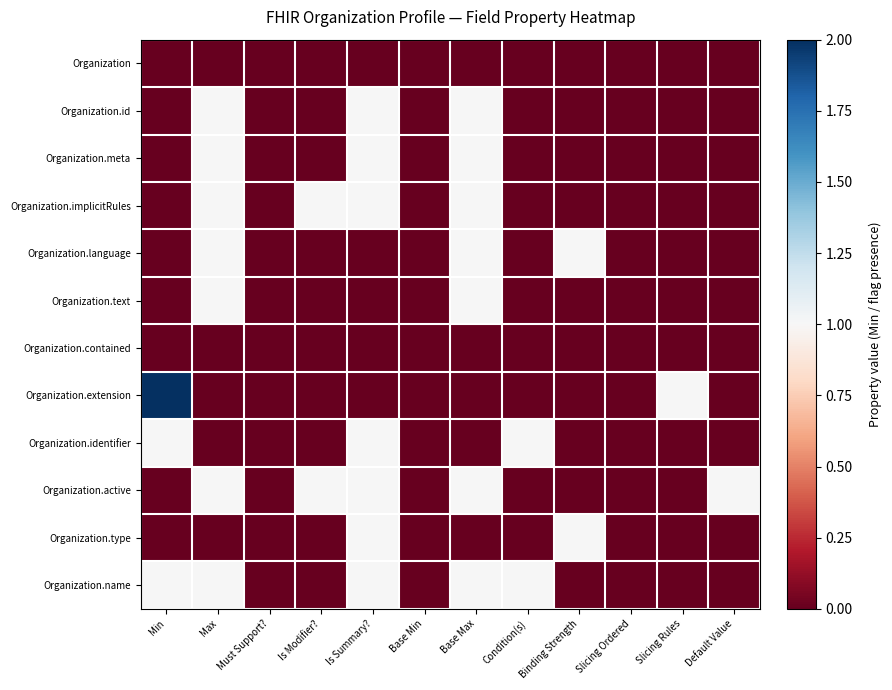

List the series in order of their peak value, highest first.

Organization.extension, Organization.id, Organization.meta, Organization.implicitRules, Organization.language, Organization.text, Organization.identifier, Organization.active, Organization.type, Organization.name, Organization, Organization.contained